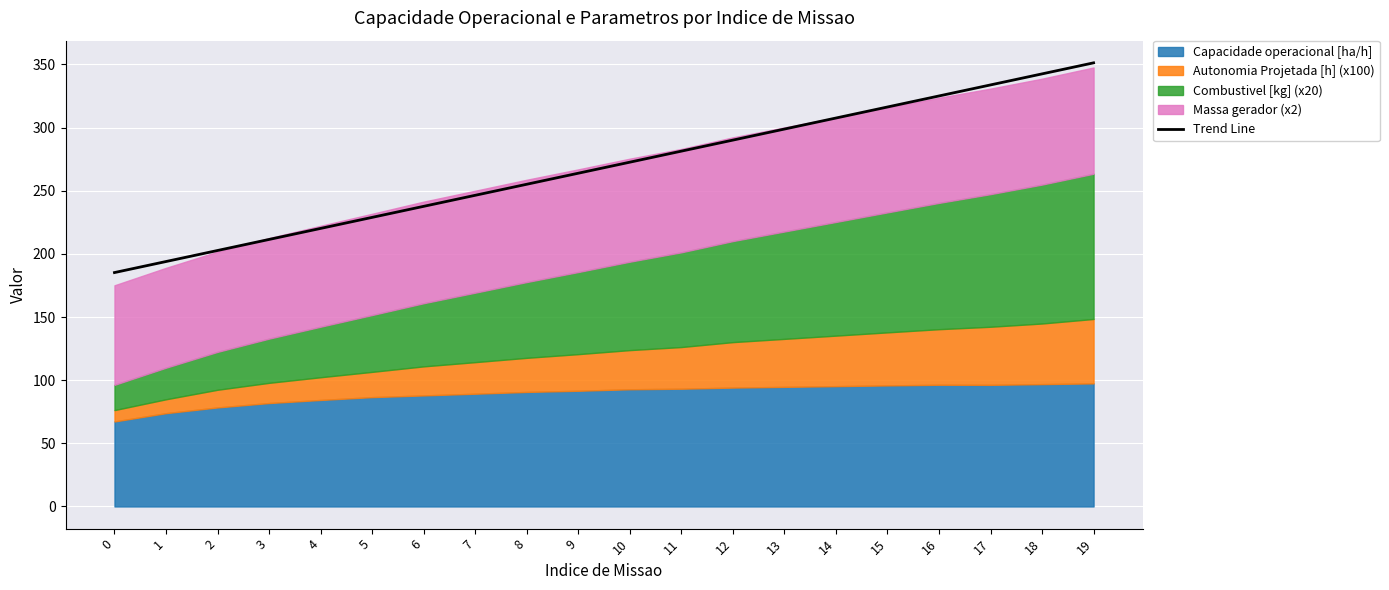

Read the value at 2.

202.7